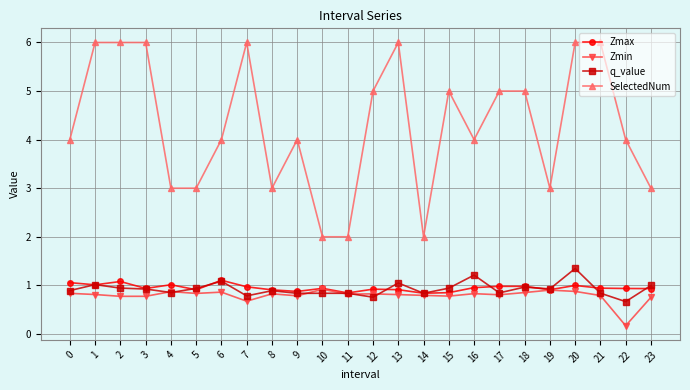

True or false: Zmax has a value of 1.5 at 9.

False